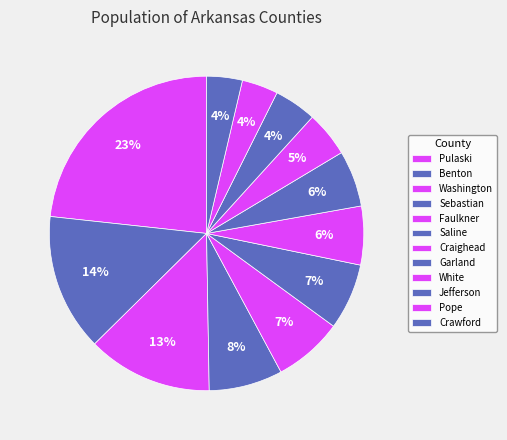

How many slices are in this pie chart?

12